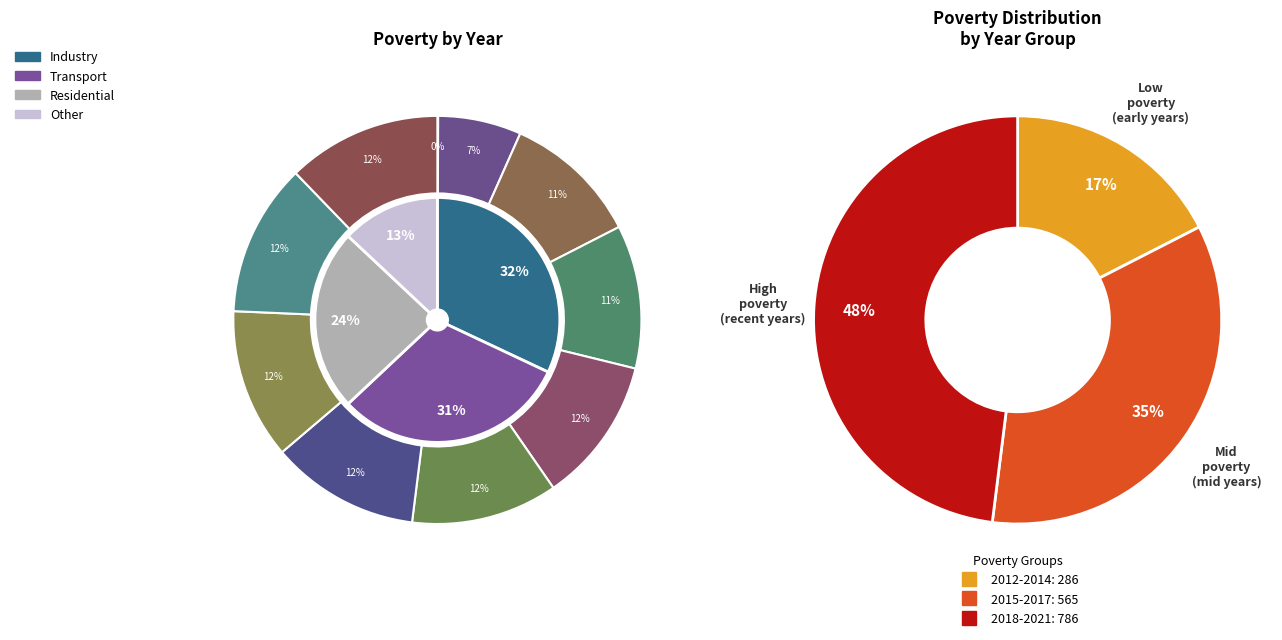

What percentage is the 2018 slice, to the nearest percent?

12%